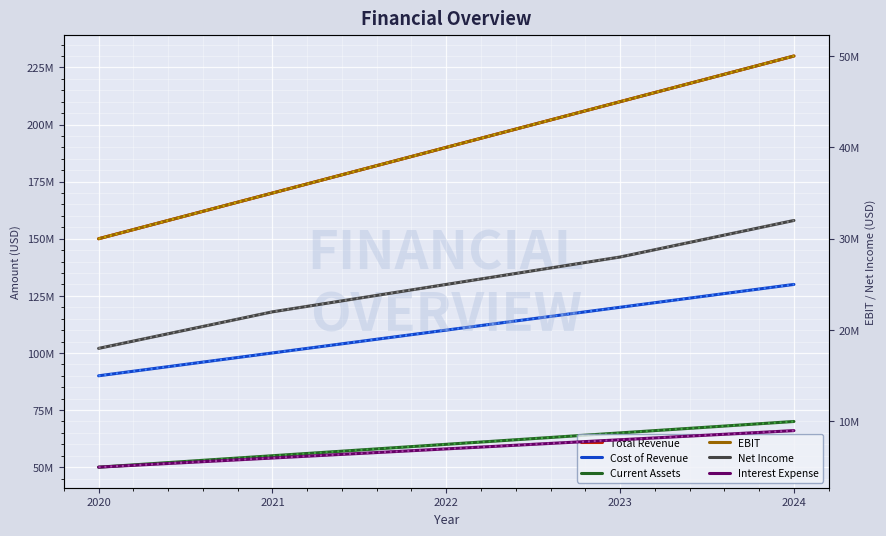

How many data points in Net Income are above 25000000?

2